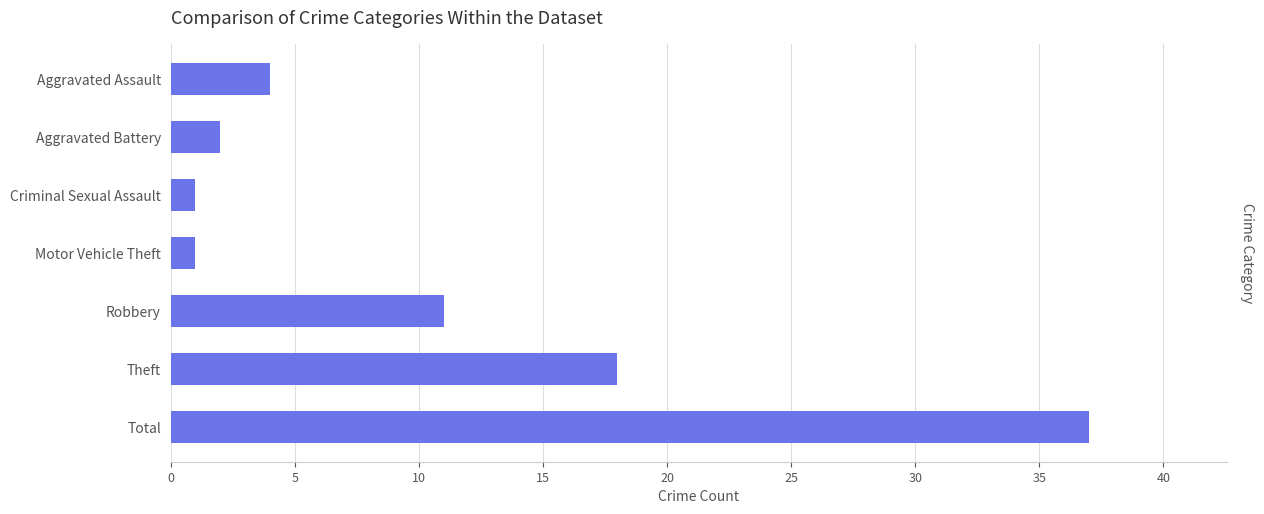

True or false: the data shows 37 at Total.

True